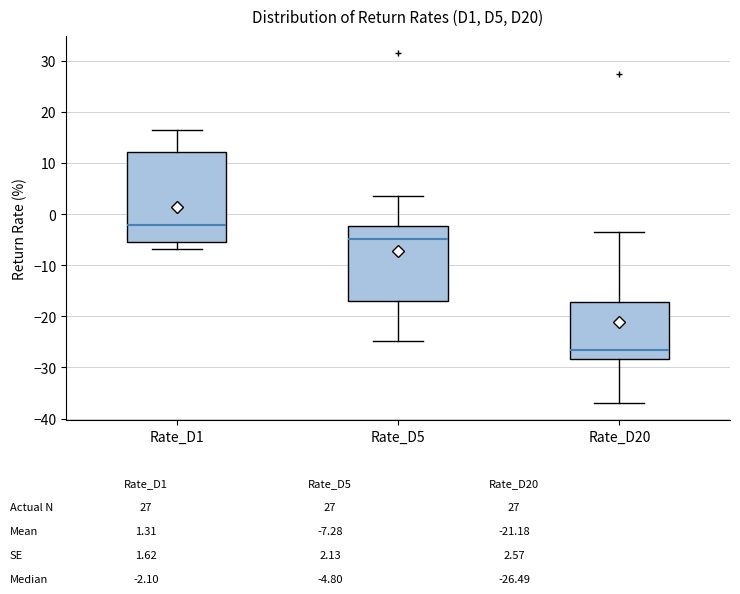

Reading left to right, transcribe this box plot: for each box, give where its median line is, the range the box spans, and where its two whiskers end, as read against the y-axis. The values are not printed on the chart, so give them approximately, as read against the axis.

Rate_D1: median -2, box -5 to 12, whiskers -7 to 17
Rate_D5: median -5, box -17 to -2, whiskers -25 to 4
Rate_D20: median -26, box -28 to -17, whiskers -37 to -4